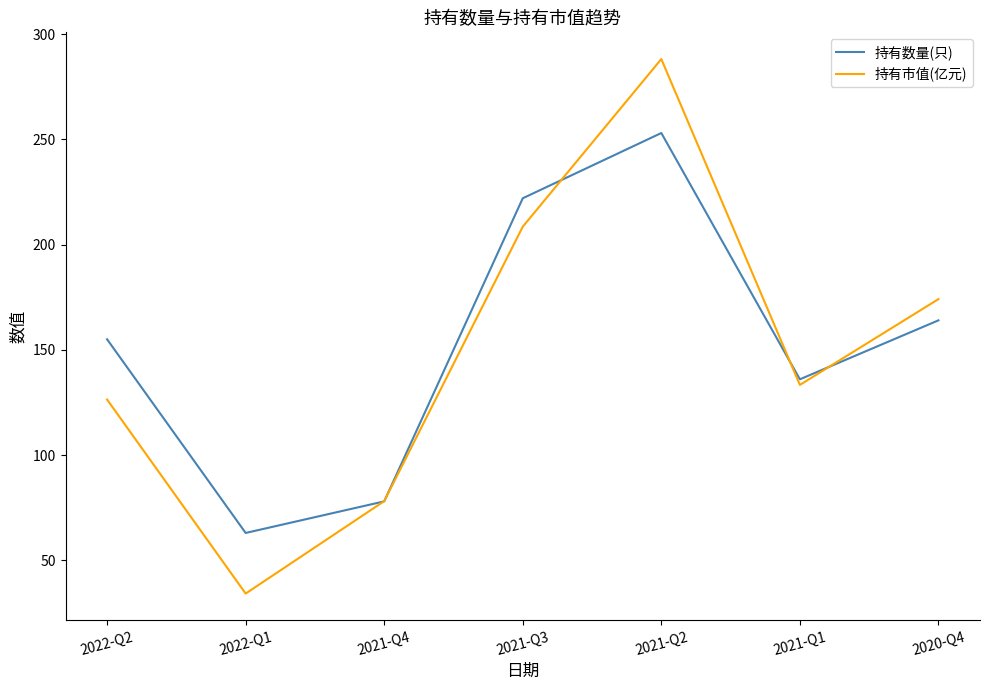

At 2021-Q3, list the series in order from smallest to largest.

持有市值(亿元), 持有数量(只)